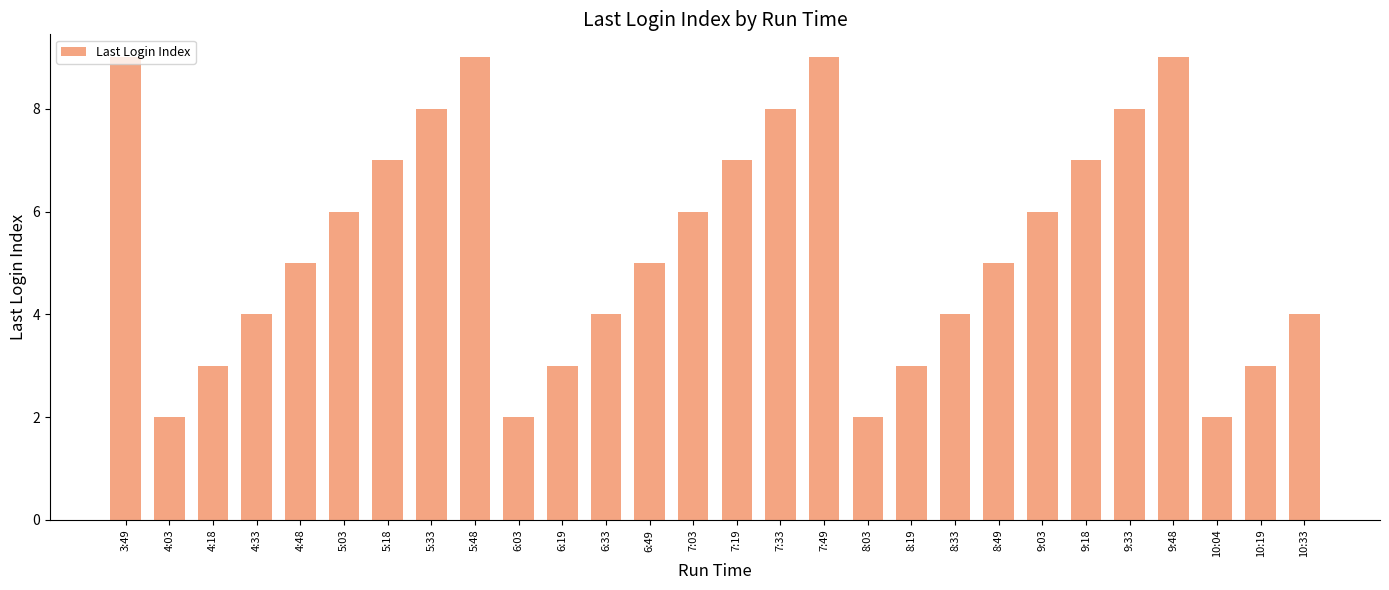

Which has a higher value, 6:19 or 9:18?

9:18